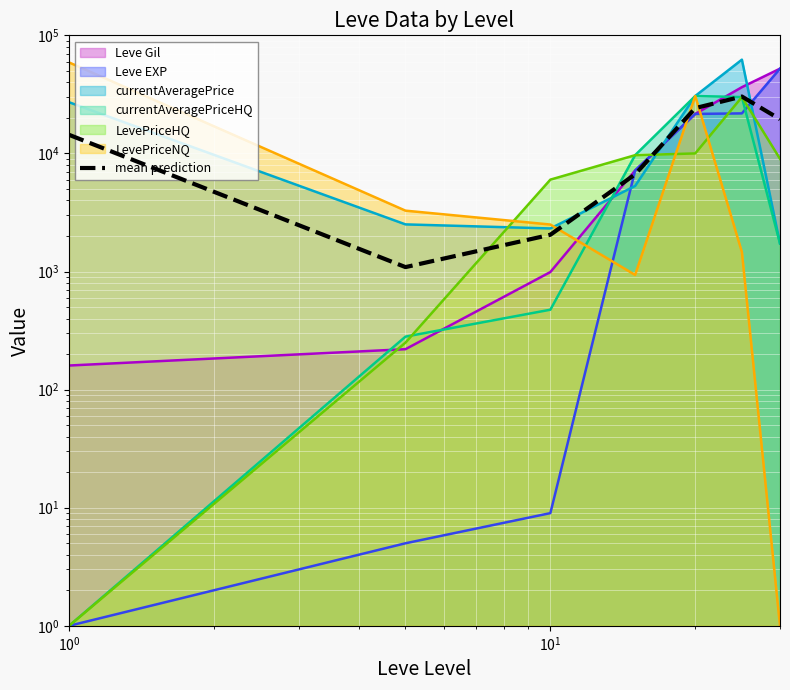

Is it true that the value at $\mathdefault{10^{2}}$ is 1736.7?

False